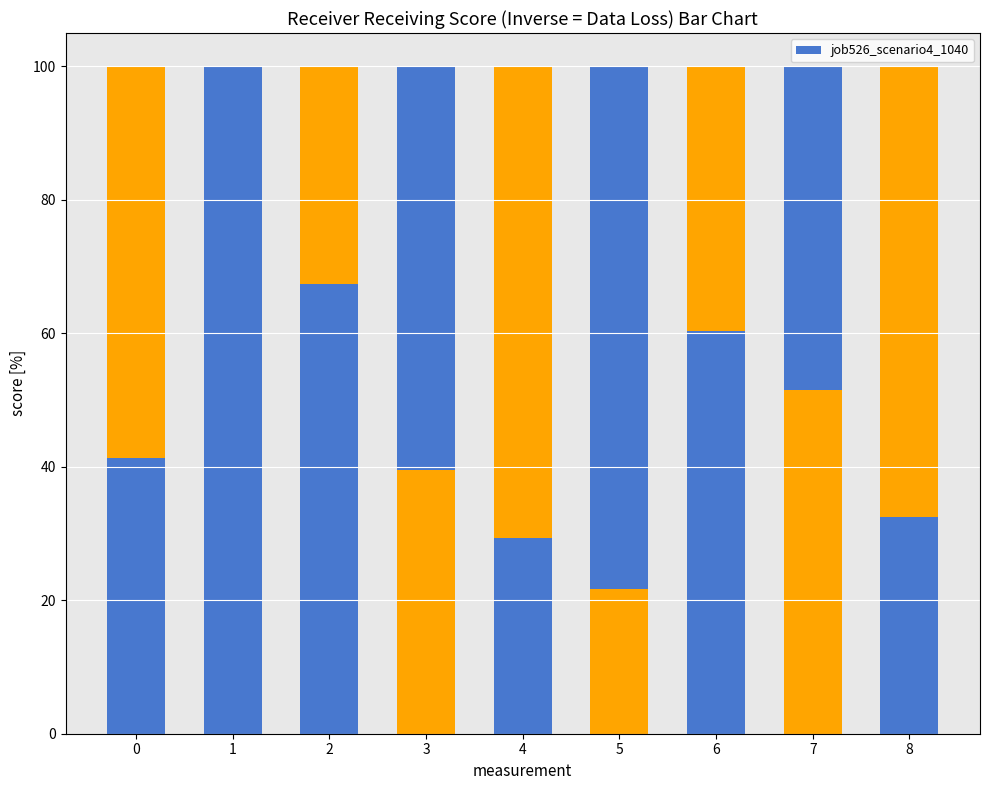

What value does the data have at 4?

29.3